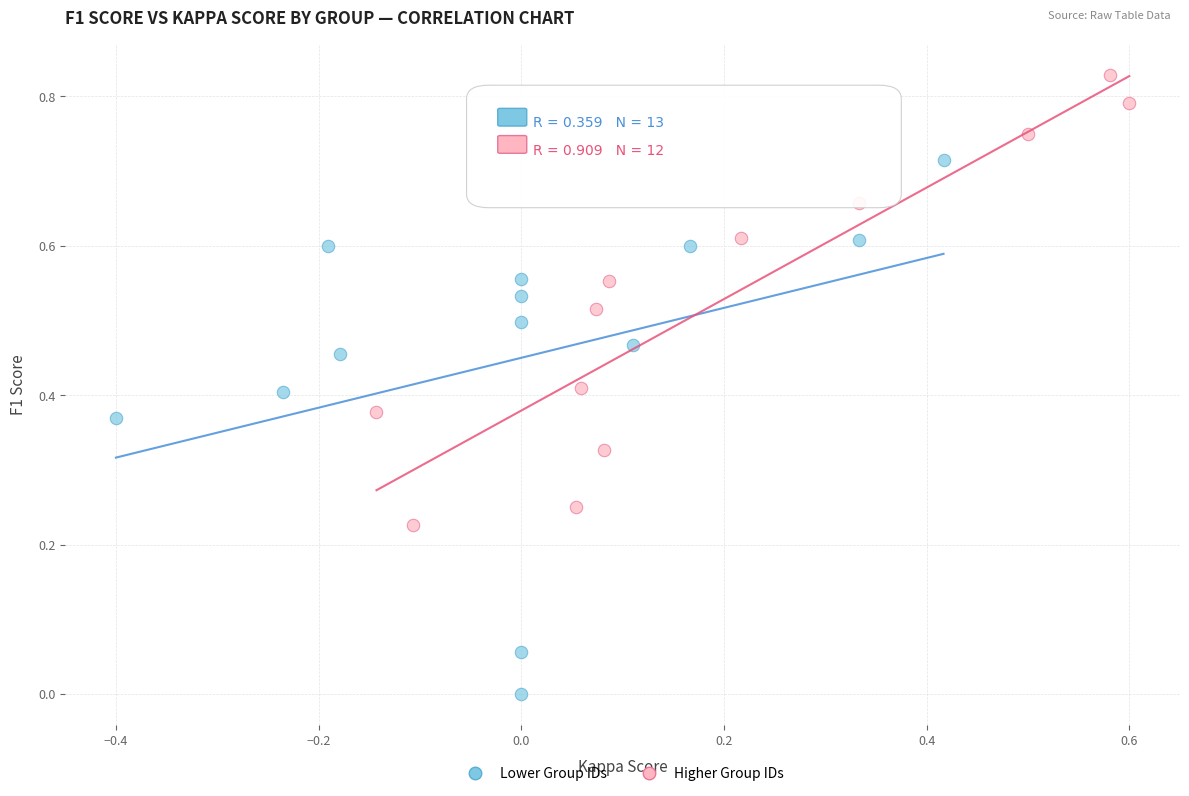

Which series contains the lowest Y value?

Lower Group IDs